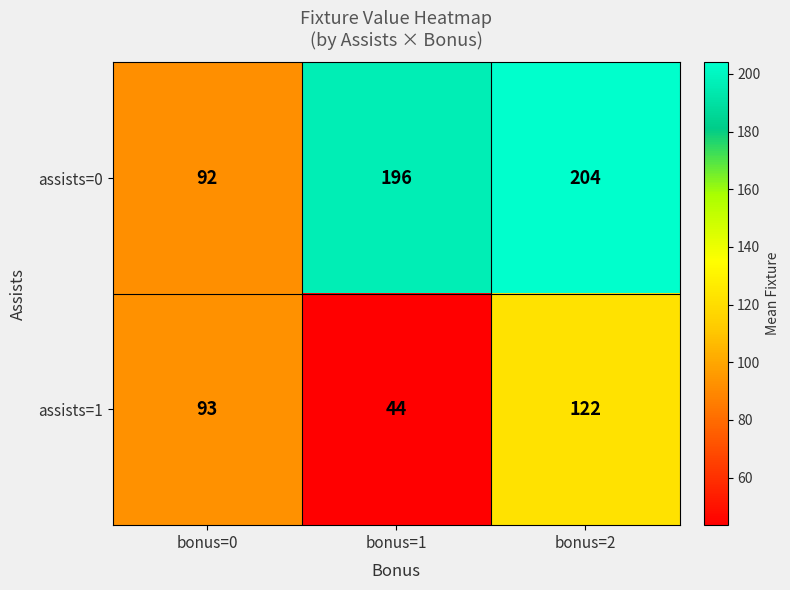

At which category does the chart reach its peak across all series?

bonus=2